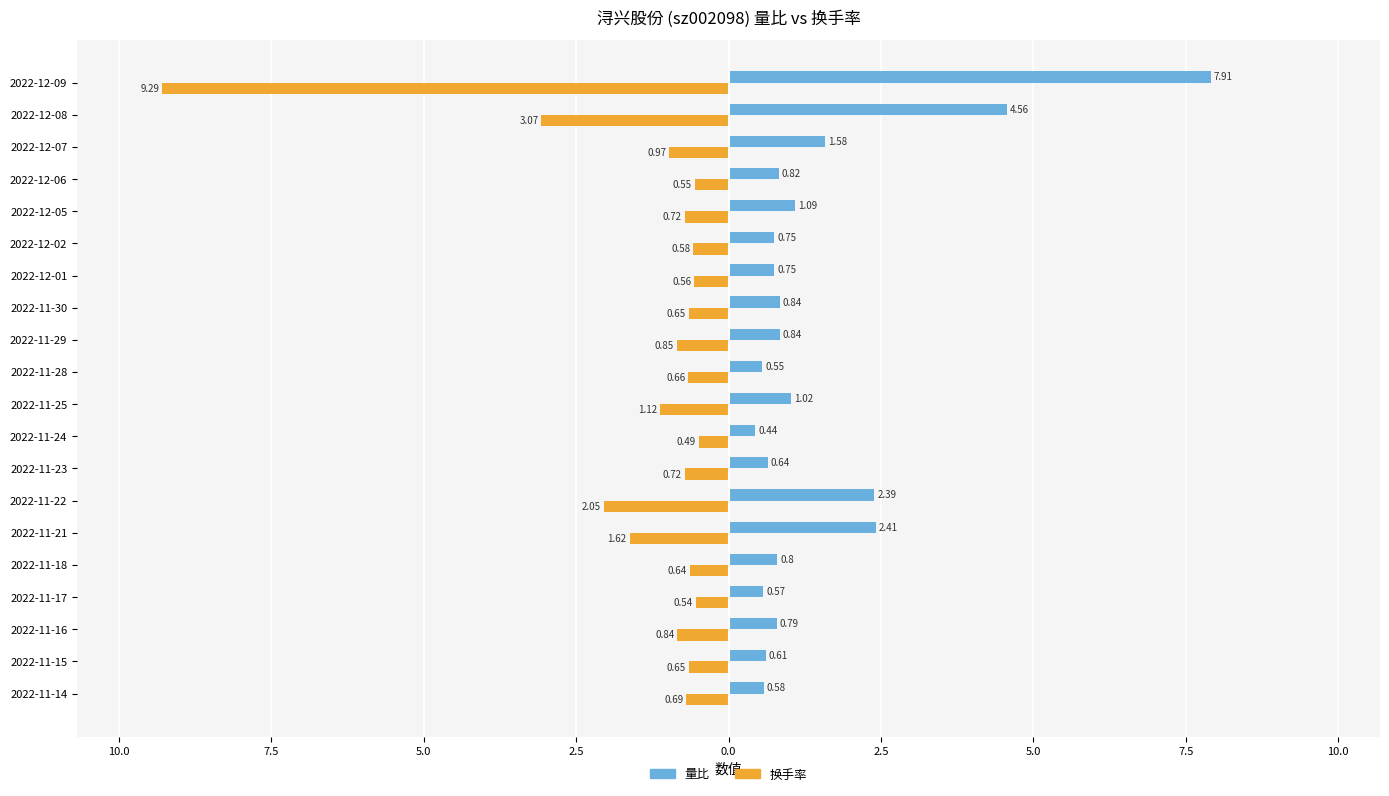

What is the difference between the maximum and minimum values in the 换手率 series?

8.8